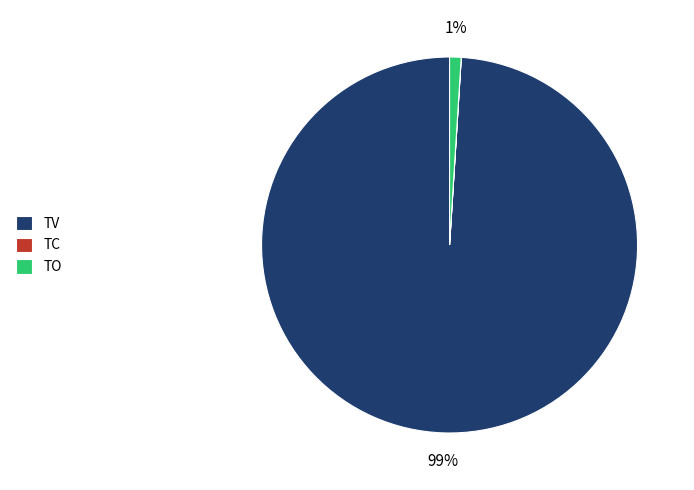

What is the largest slice in the pie chart?

TV